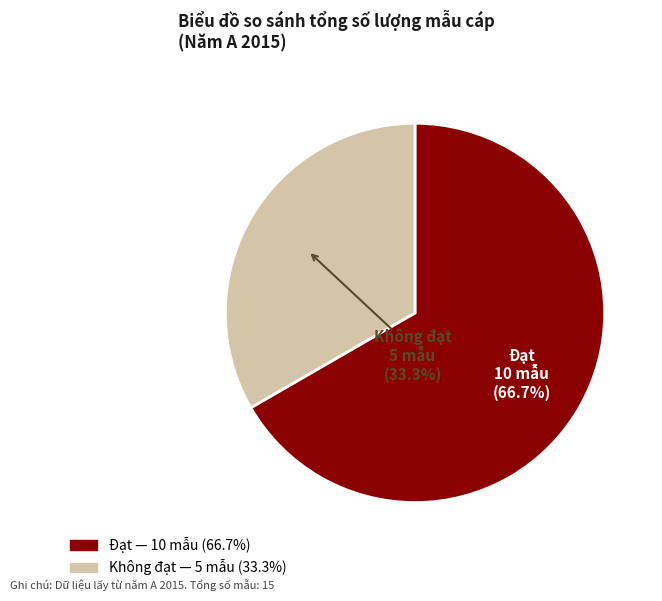

Do Không đạt and Đạt together represent more than half of the pie?

Yes